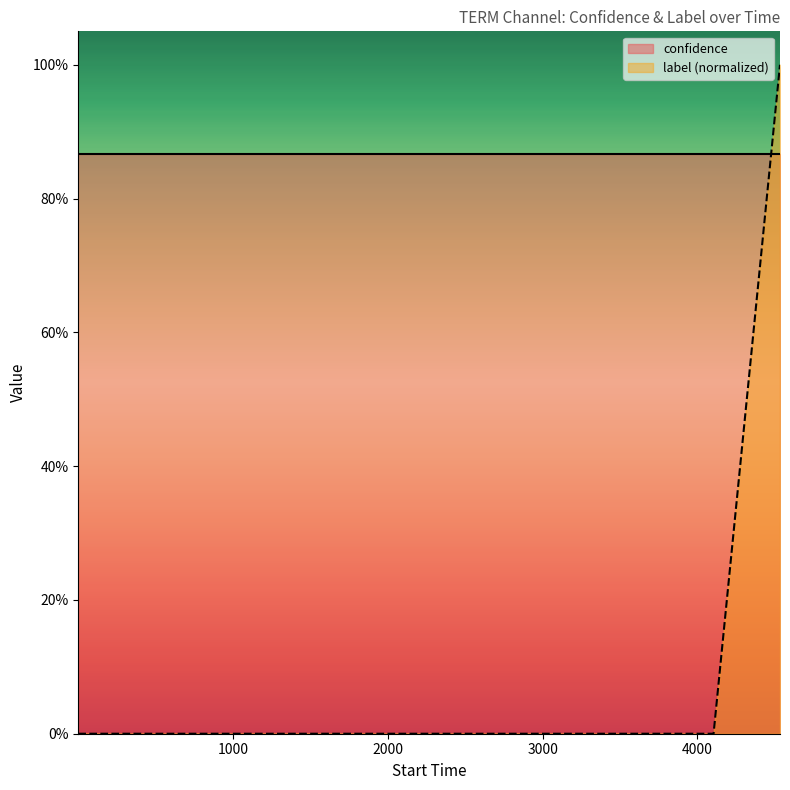

What is the label of the 3rd point from the left?

2000